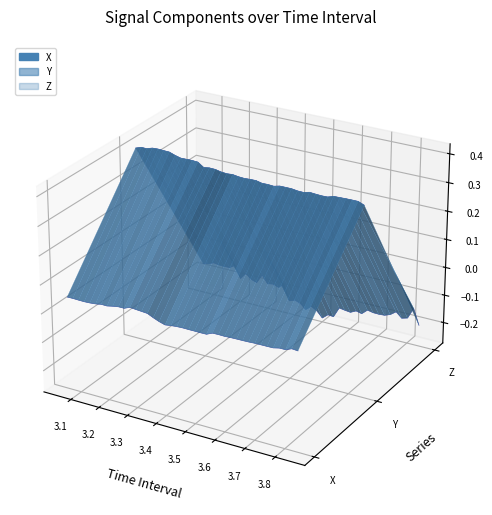

At how many categories does at least one series exceed 0?

40